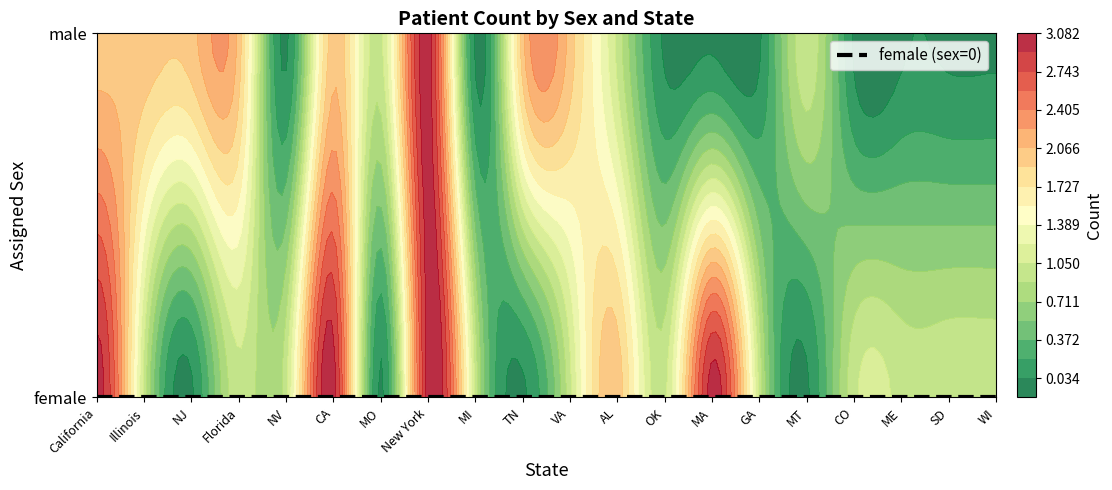

How many values in the male series exceed 1?

8